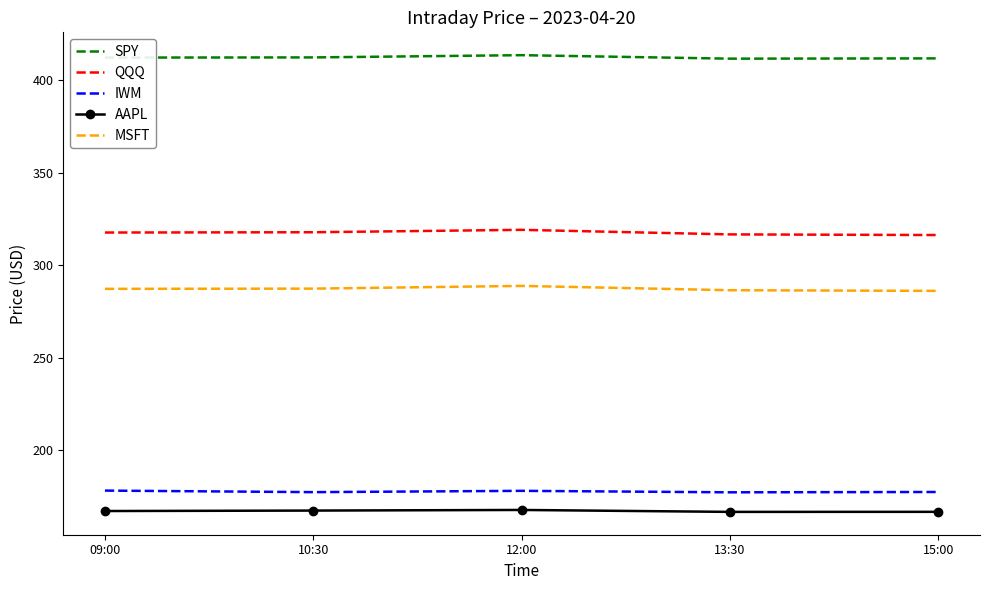

Rank the series by their maximum value, from highest to lowest.

SPY, QQQ, MSFT, IWM, AAPL